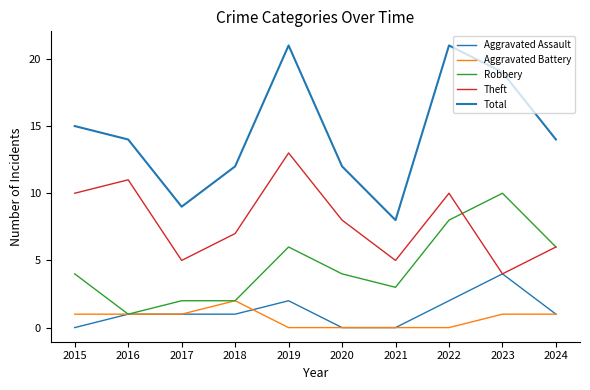

How many lines are shown in the chart?

5